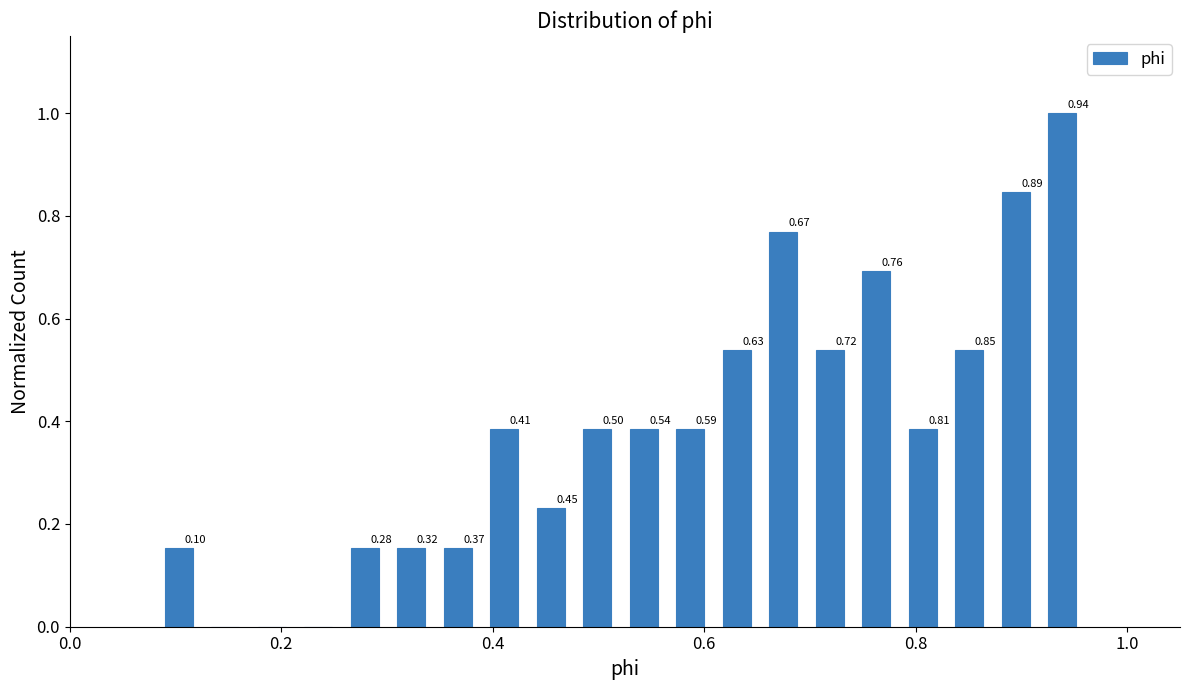

Read against the x-axis, roughly where is the centre of the tallest bar?

0.94